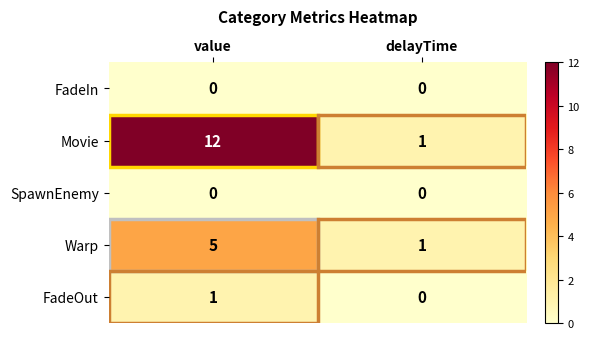

Rank the categories by Movie value from lowest to highest.

delayTime, value